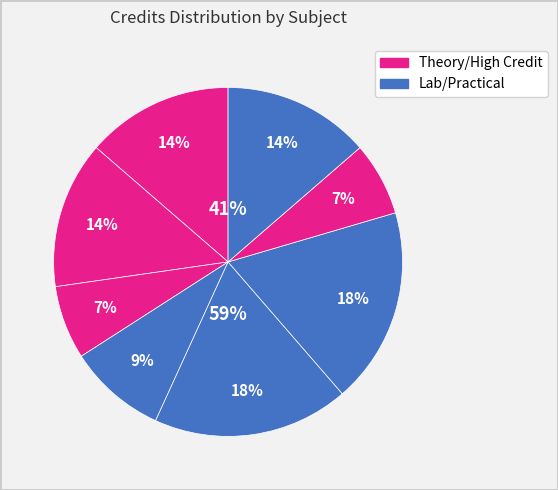

True or false: ME101 accounts for 18% of the total.

True